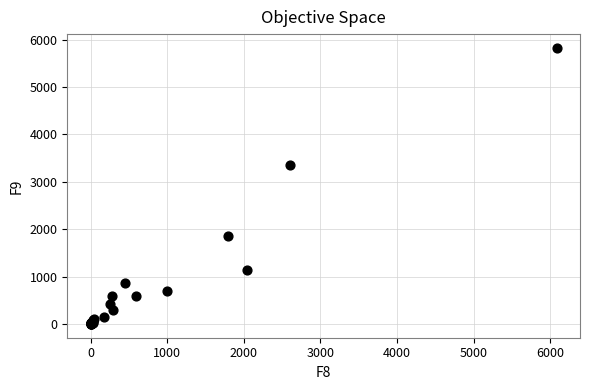

What Y value in the scatter plot is closest to 2912?

3349